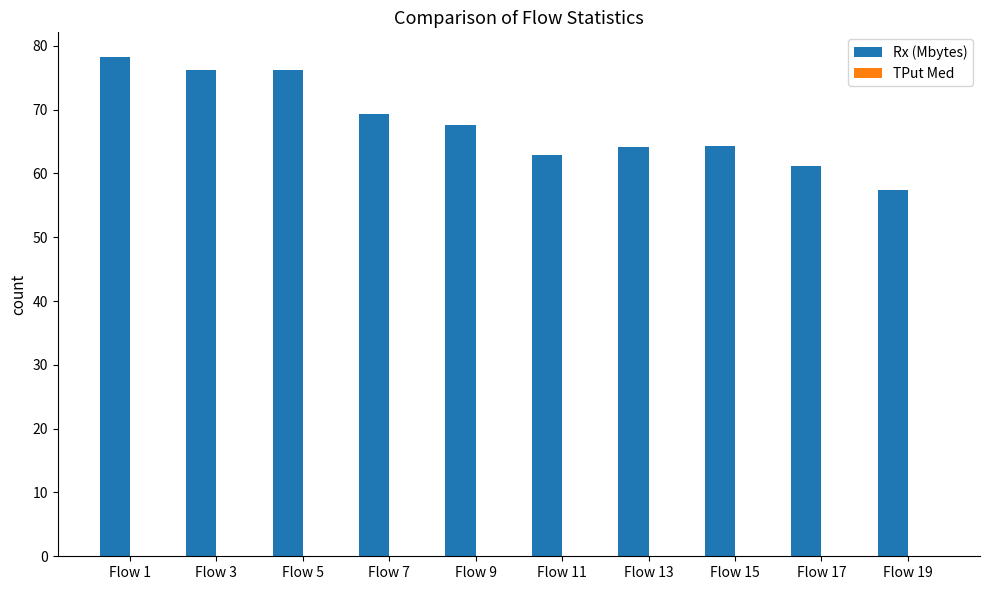

Which series changed the most between Flow 13 and Flow 17?

Rx (Mbytes)